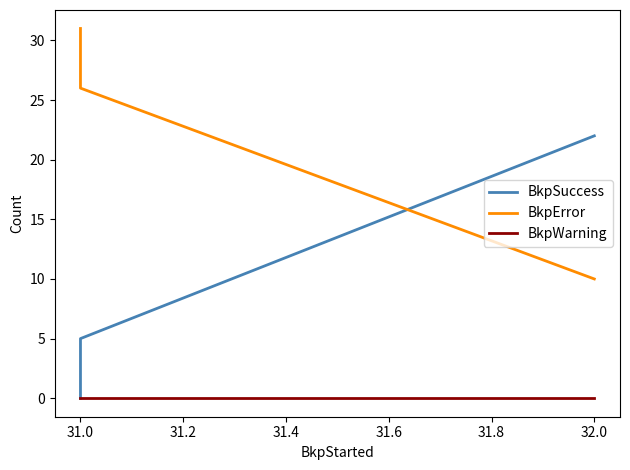

How many distinct data groups are displayed?

3